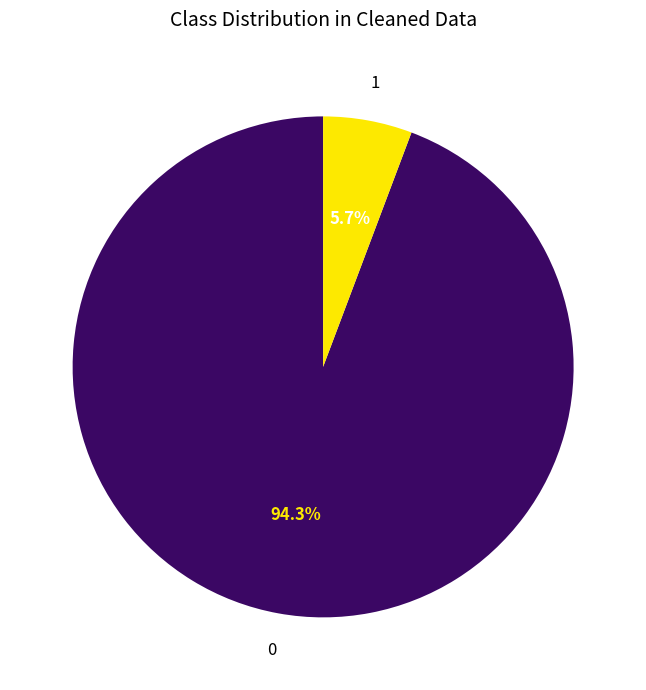

Rank the categories by value from highest to lowest.

0, 1